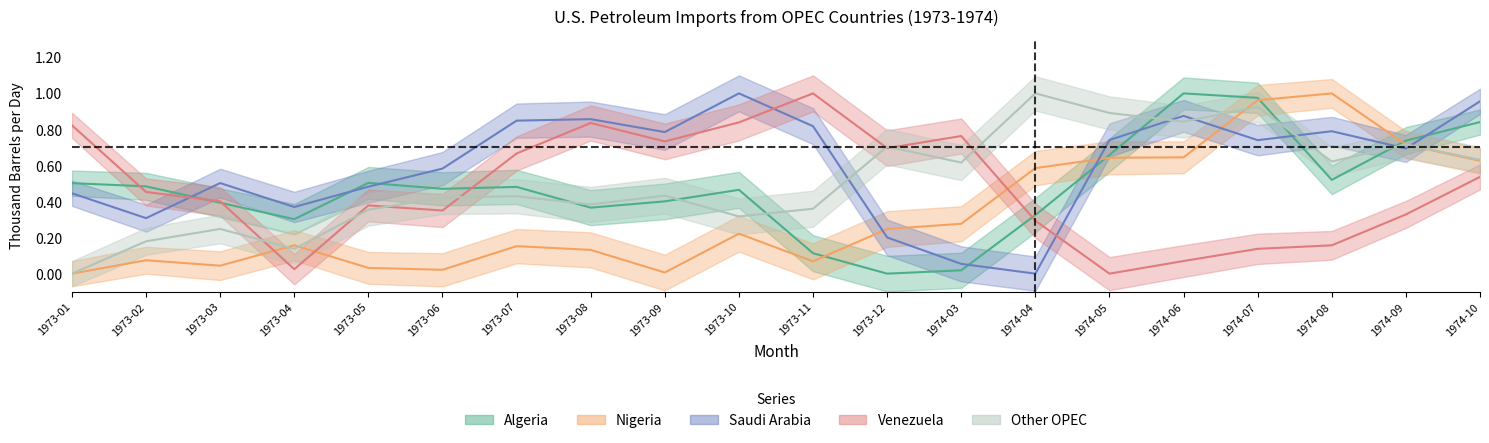

True or false: Venezuela has more than 0 interior local peaks.

True